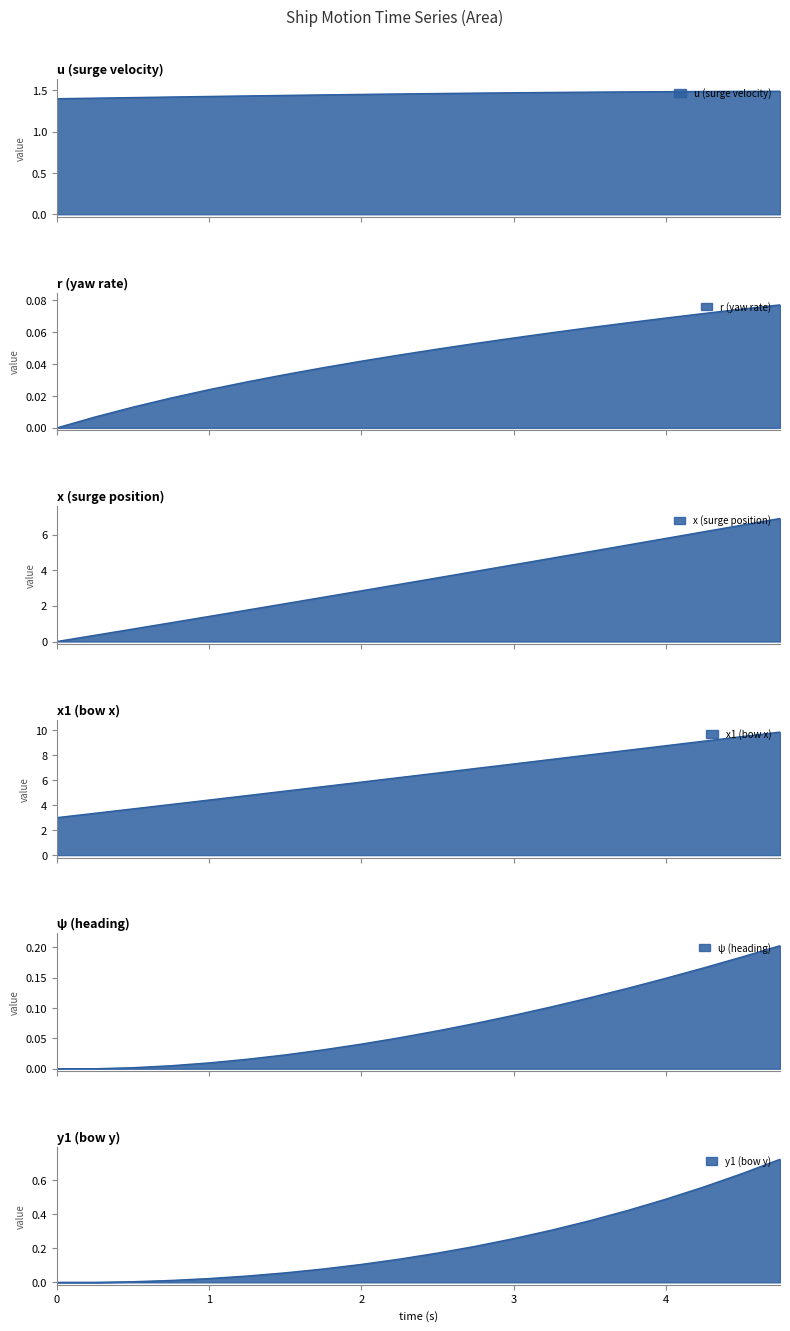

Does the chart have visible grid lines?

No